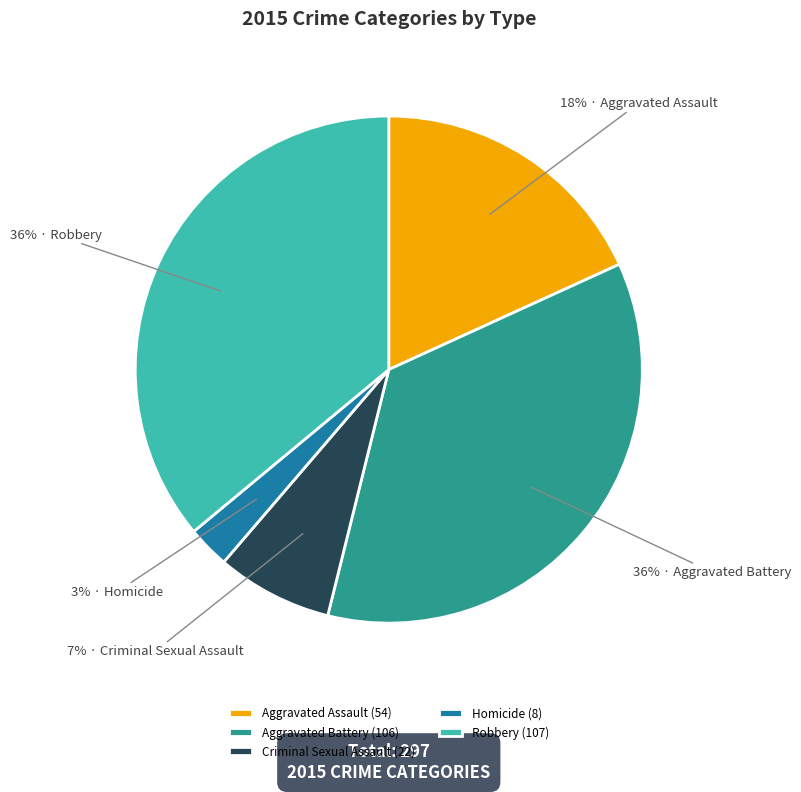

Does Homicide represent more than half of the total?

No